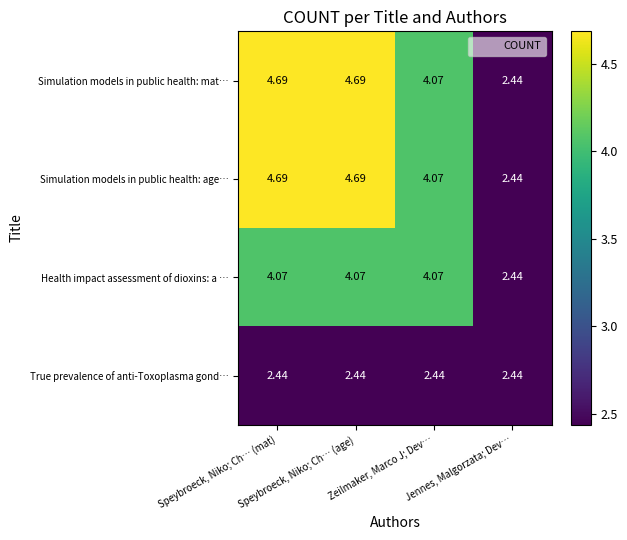

What is the spread (max minus min) of values at Zeilmaker, Marco J; Dev…?

1.6